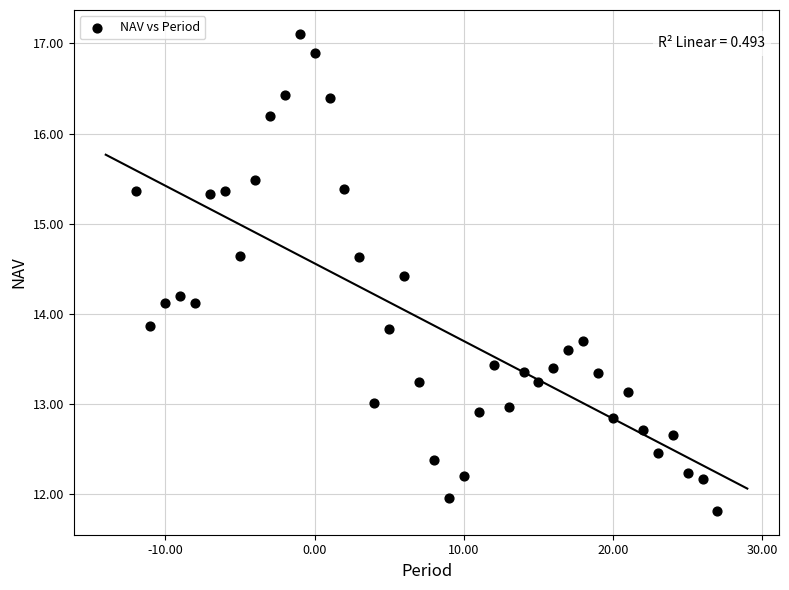

What is the range of Y values (max minus min)?

5.3